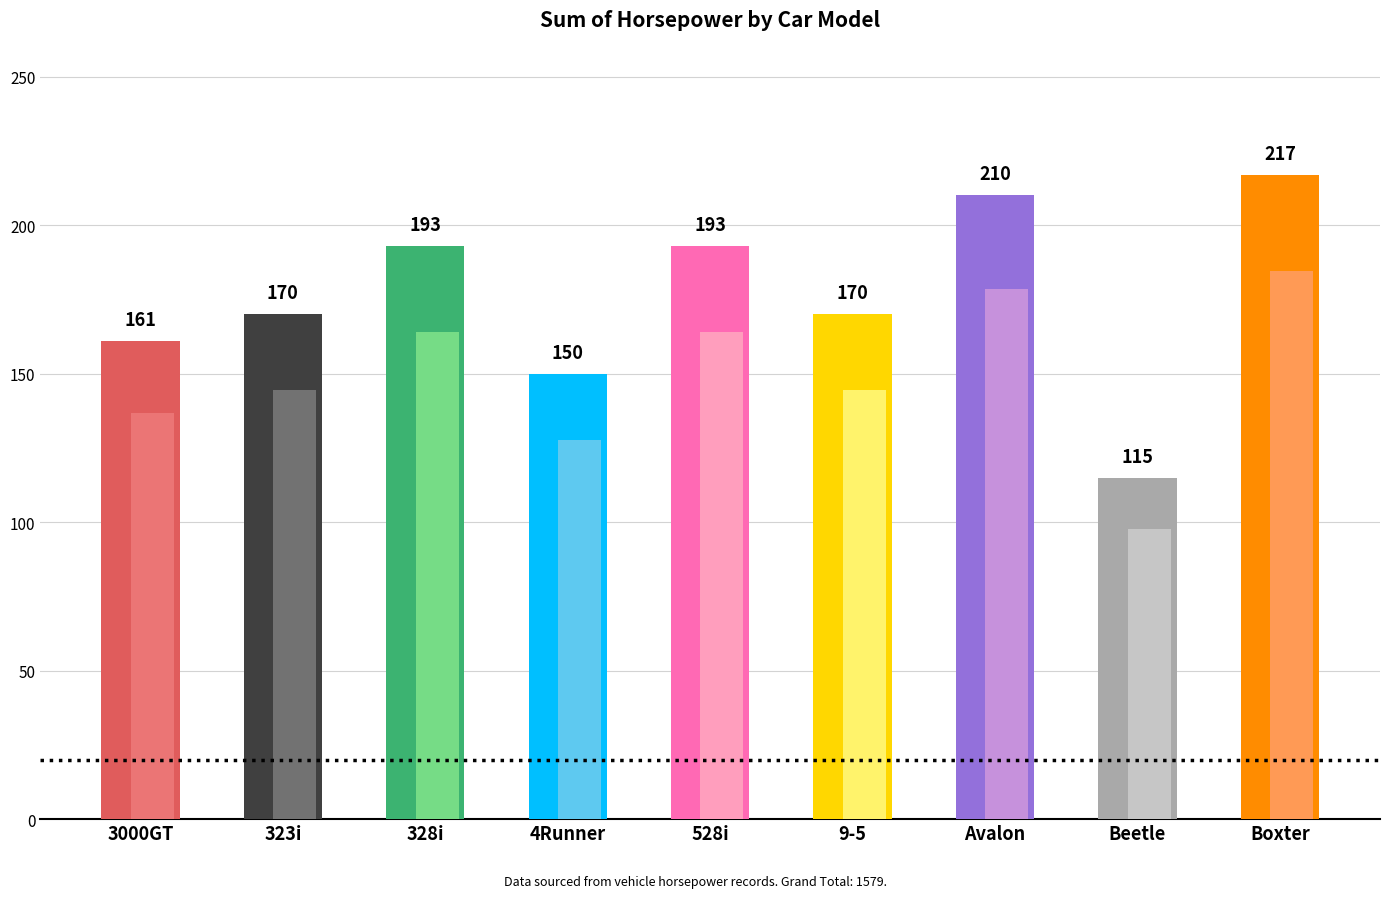

True or false: the data shows 124 at Avalon.

False